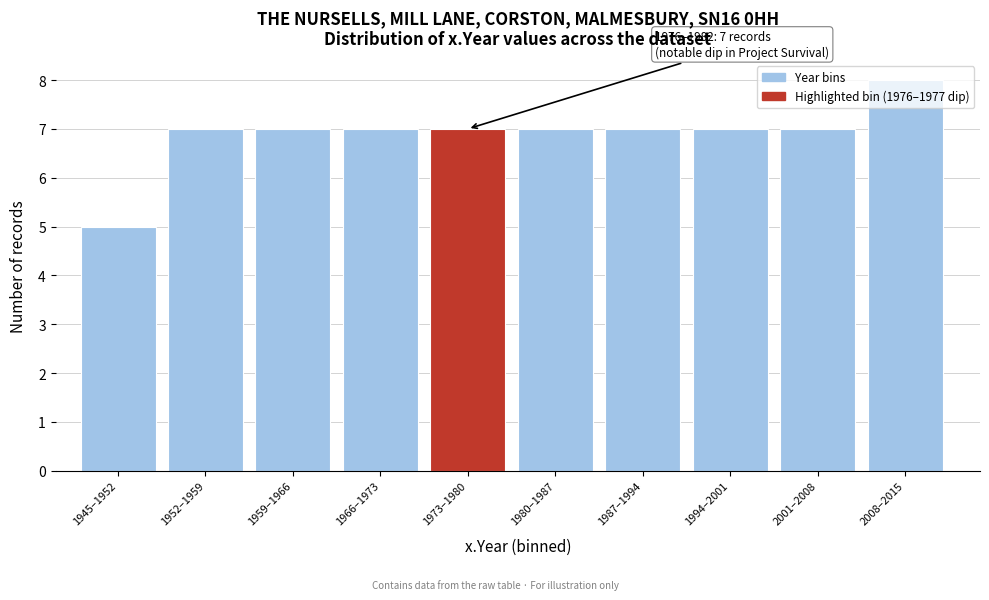

Approximately how many times larger is the value at 1945–1952 compared to 1959–1966?

0.7